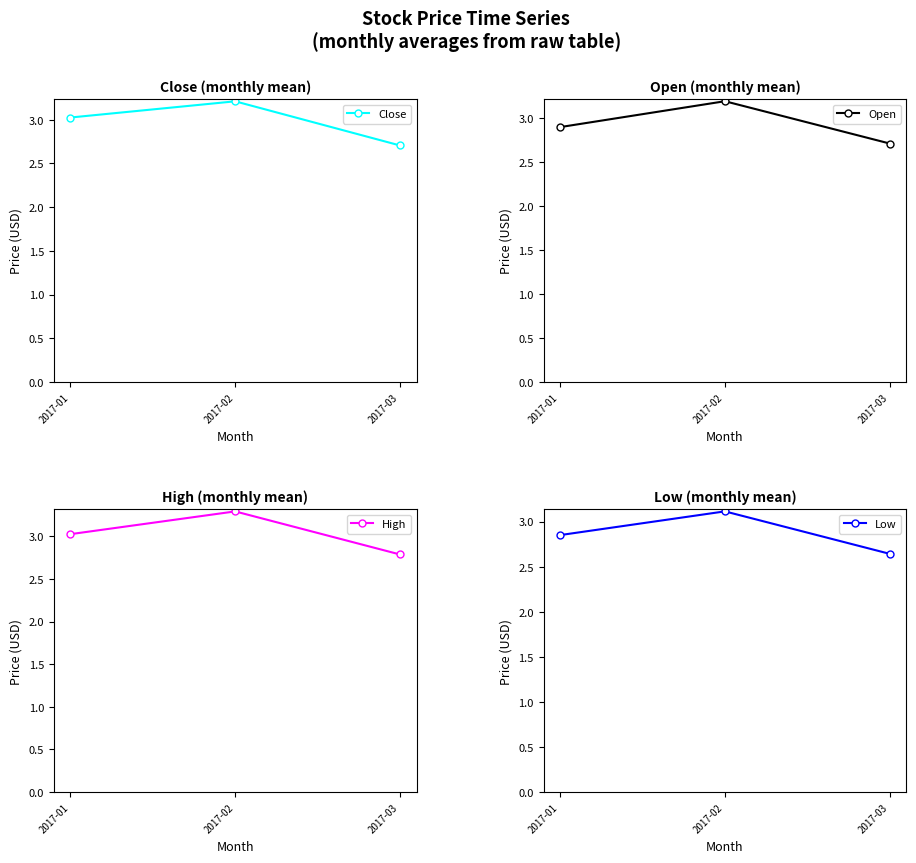

What is the sum of all Close values?

8.9